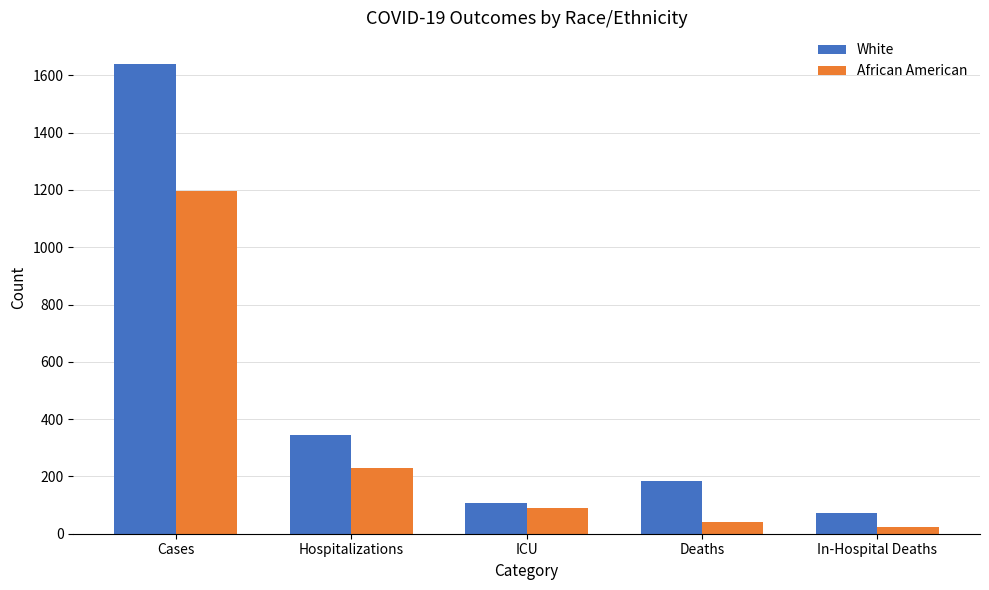

What is the label of the 5th bar from the right?

Cases